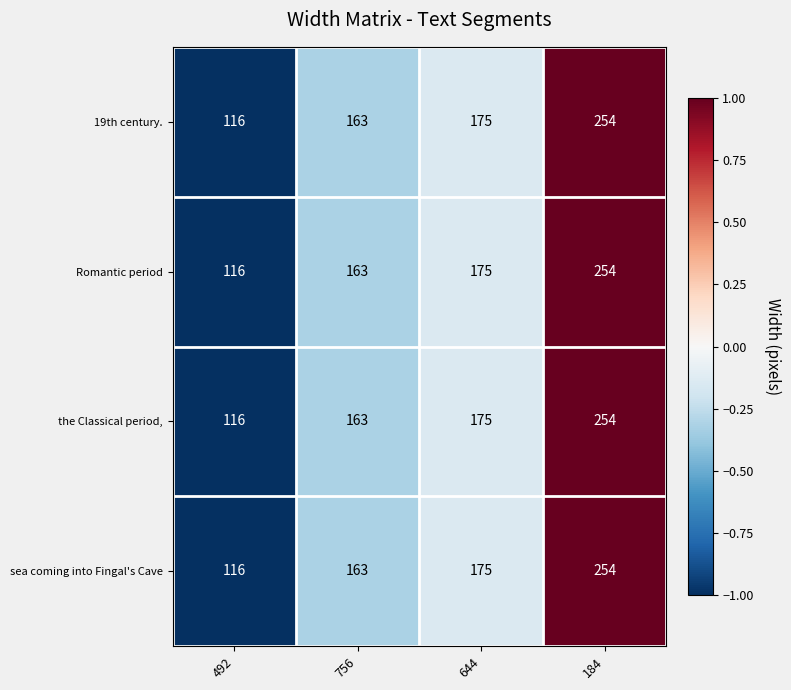

List the labels in order of sea coming into Fingal's Cave value, largest first.

184, 644, 756, 492